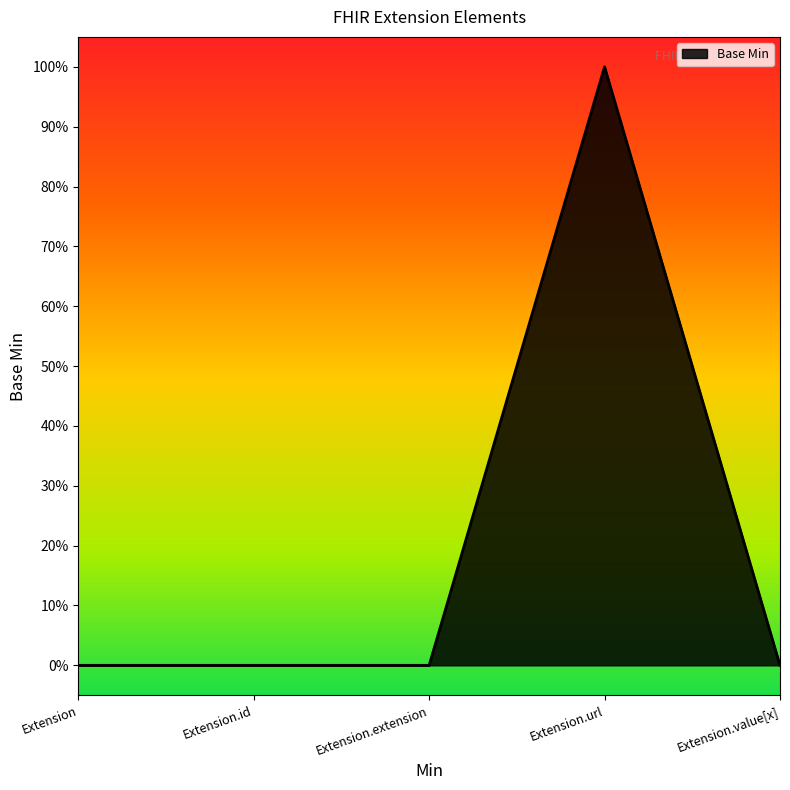

Which category has the highest value across all series?

Extension.url